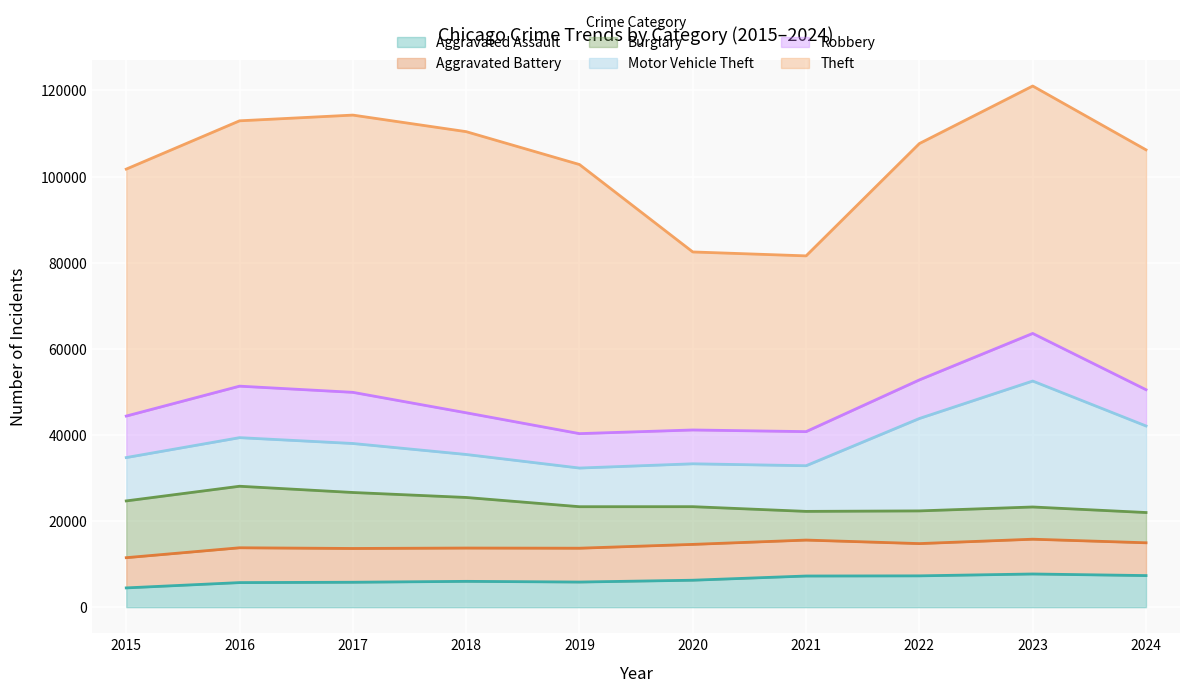

Which label corresponds to the smallest value in the chart?

2015